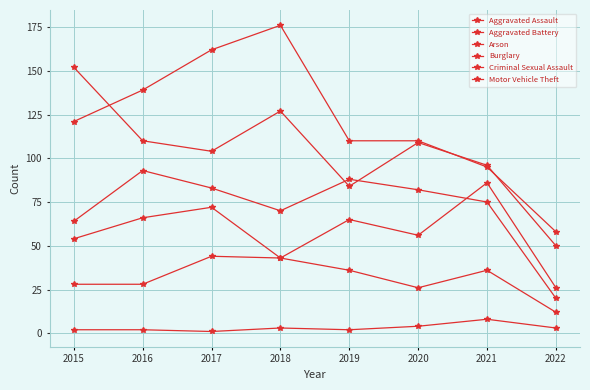

Where is the first local minimum for Aggravated Assault?

2018